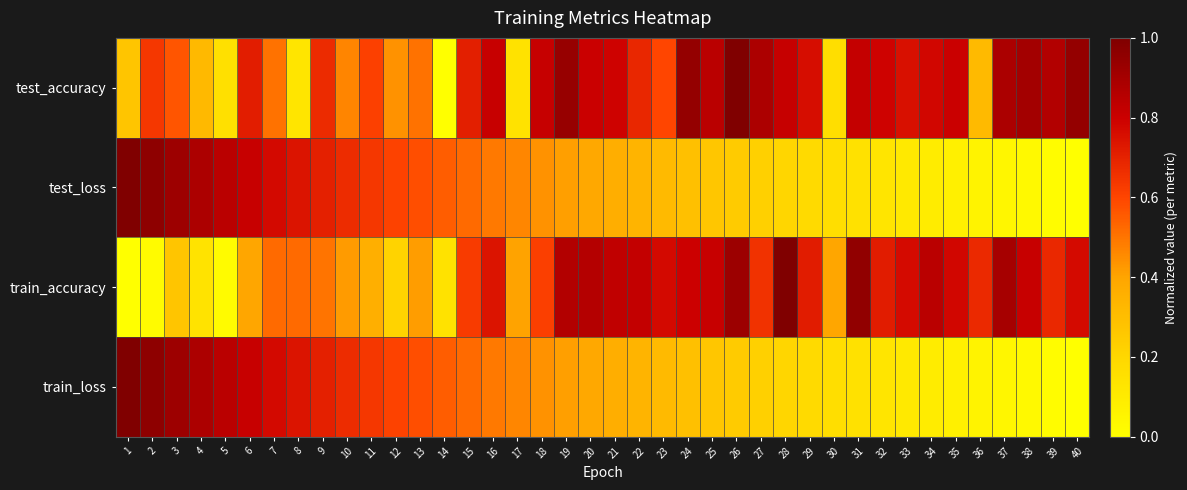

Reading right to left, list all the values displayed in this chart.

test_accuracy: 40=0.9	39=0.9	38=0.9	37=0.9	36=0.3	35=0.8	34=0.8	33=0.8	32=0.8	31=0.8	30=0.2	29=0.8	28=0.8	27=0.9	26=1.0	25=0.8	24=0.9	23=0.6	22=0.7	21=0.8	20=0.8	19=0.9	18=0.8	17=0.1	16=0.8	15=0.7	14=0.0	13=0.5	12=0.4	11=0.6	10=0.5	9=0.7	8=0.1	7=0.5	6=0.7	5=0.2	4=0.3	3=0.6	2=0.6	1=0.3
test_loss: 40=0.0	39=0.0	38=0.0	37=0.0	36=0.1	35=0.1	34=0.1	33=0.1	32=0.1	31=0.1	30=0.2	29=0.2	28=0.2	27=0.2	26=0.2	25=0.3	24=0.3	23=0.3	22=0.3	21=0.4	20=0.4	19=0.4	18=0.4	17=0.5	16=0.5	15=0.5	14=0.5	13=0.6	12=0.6	11=0.6	10=0.7	9=0.7	8=0.7	7=0.8	6=0.8	5=0.8	4=0.9	3=0.9	2=1.0	1=1.0
train_accuracy: 40=0.8	39=0.7	38=0.8	37=0.9	36=0.7	35=0.8	34=0.8	33=0.8	32=0.7	31=0.9	30=0.4	29=0.7	28=1.0	27=0.7	26=0.9	25=0.8	24=0.8	23=0.8	22=0.8	21=0.8	20=0.9	19=0.9	18=0.6	17=0.4	16=0.7	15=0.6	14=0.1	13=0.4	12=0.2	11=0.4	10=0.4	9=0.5	8=0.5	7=0.5	6=0.4	5=0.0	4=0.1	3=0.3	2=0.0	1=0.0
train_loss: 40=0.0	39=0.0	38=0.0	37=0.0	36=0.1	35=0.1	34=0.1	33=0.1	32=0.1	31=0.1	30=0.2	29=0.2	28=0.2	27=0.2	26=0.2	25=0.3	24=0.3	23=0.3	22=0.3	21=0.4	20=0.4	19=0.4	18=0.4	17=0.5	16=0.5	15=0.5	14=0.5	13=0.6	12=0.6	11=0.6	10=0.7	9=0.7	8=0.7	7=0.8	6=0.8	5=0.8	4=0.9	3=0.9	2=1.0	1=1.0